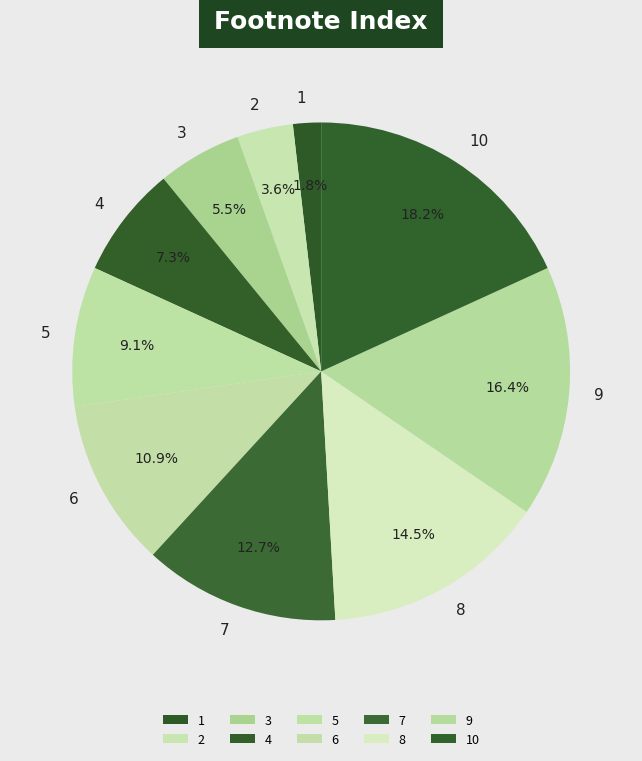

Does any single category account for the majority?

No